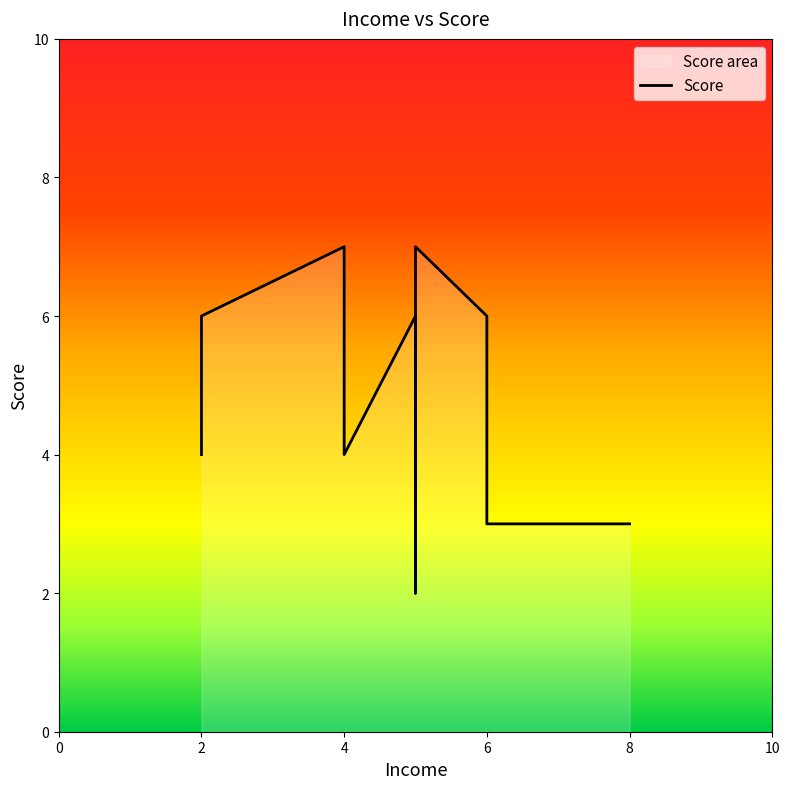

Rank the categories by value from lowest to highest.

5, 8, 6, 2, 4, 2, 5, 6, 4, 5